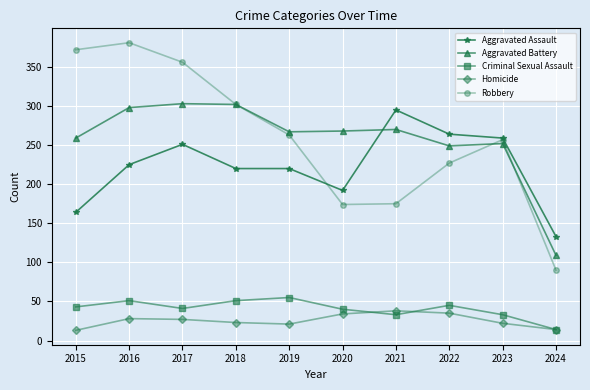

How many categories are shown in the chart?

10